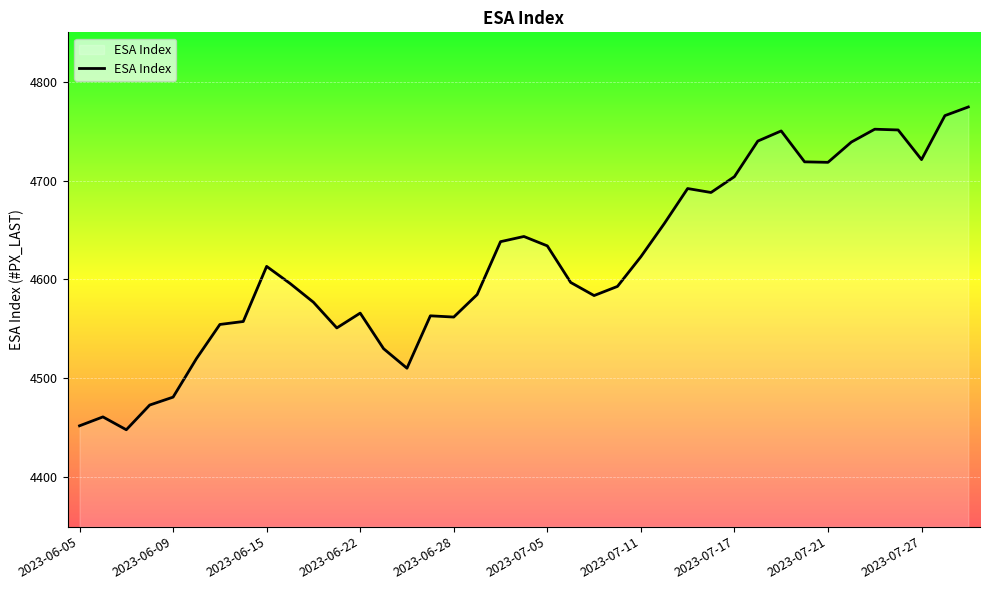

What is the difference between the maximum and minimum values?

326.5